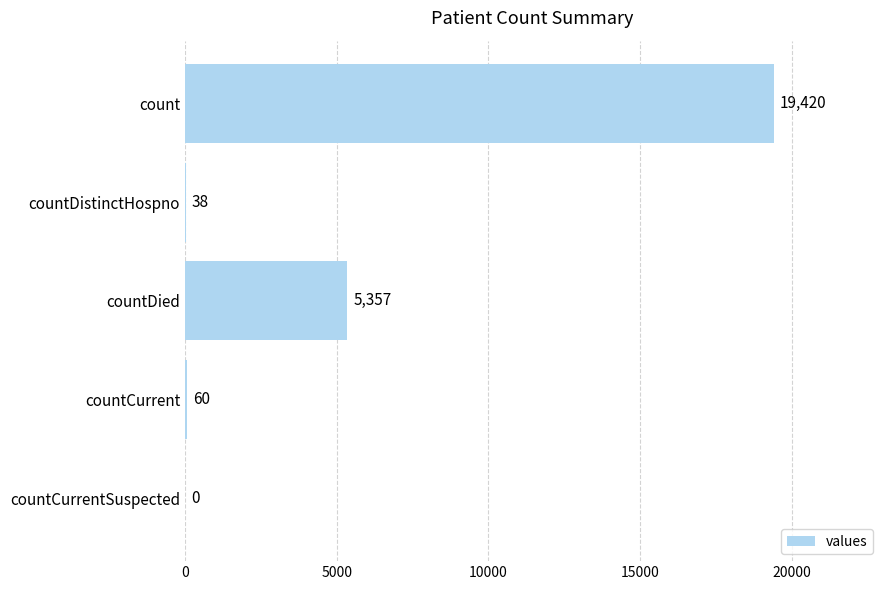

At which label is the value closest to 9710?

countDied